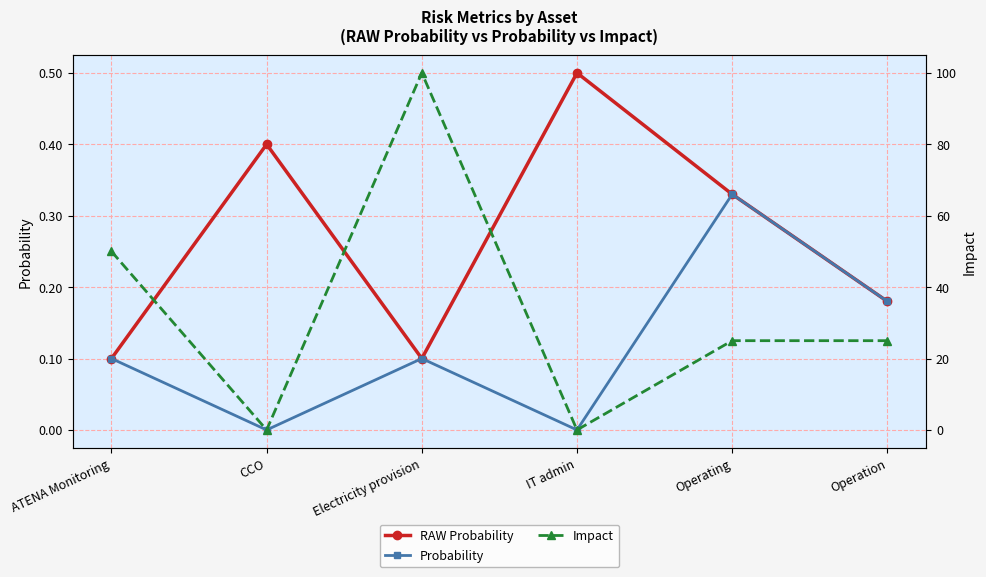

What is the difference between the maximum and minimum values in the Probability series?

0.3